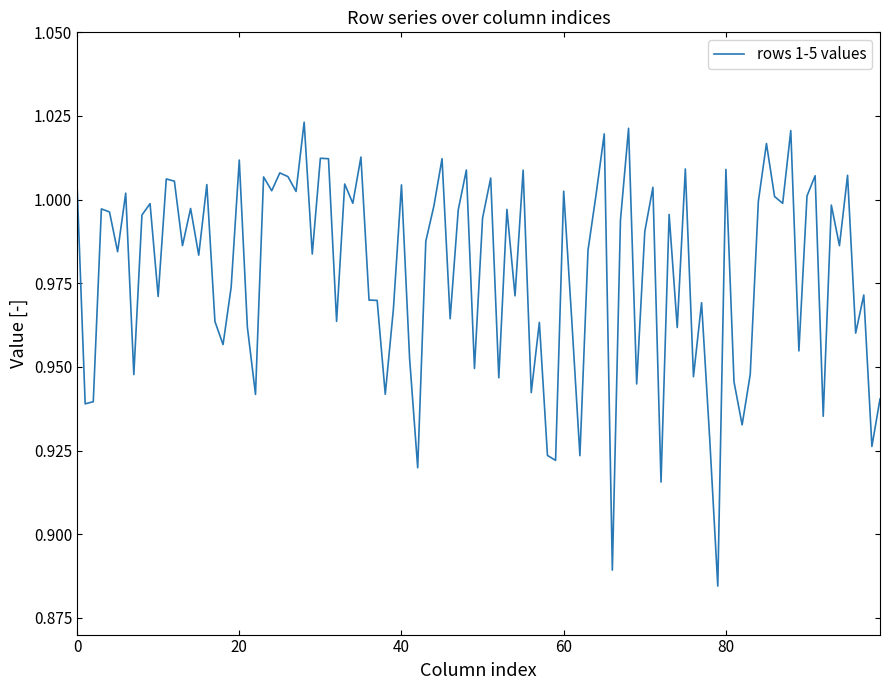

Does the chart have visible grid lines?

No